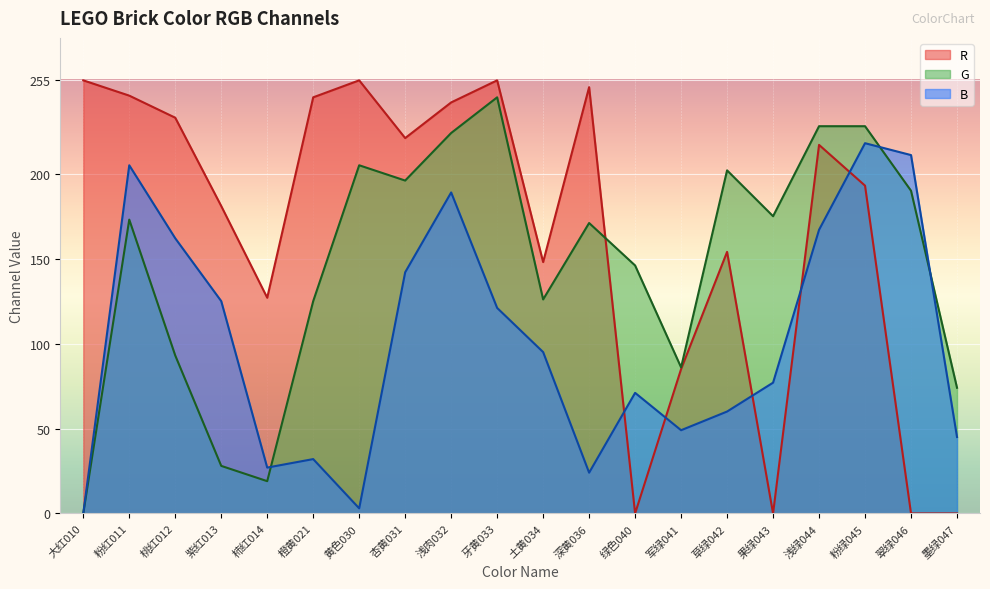

Where do G and R first cross each other?

深黄036 and 绿色040